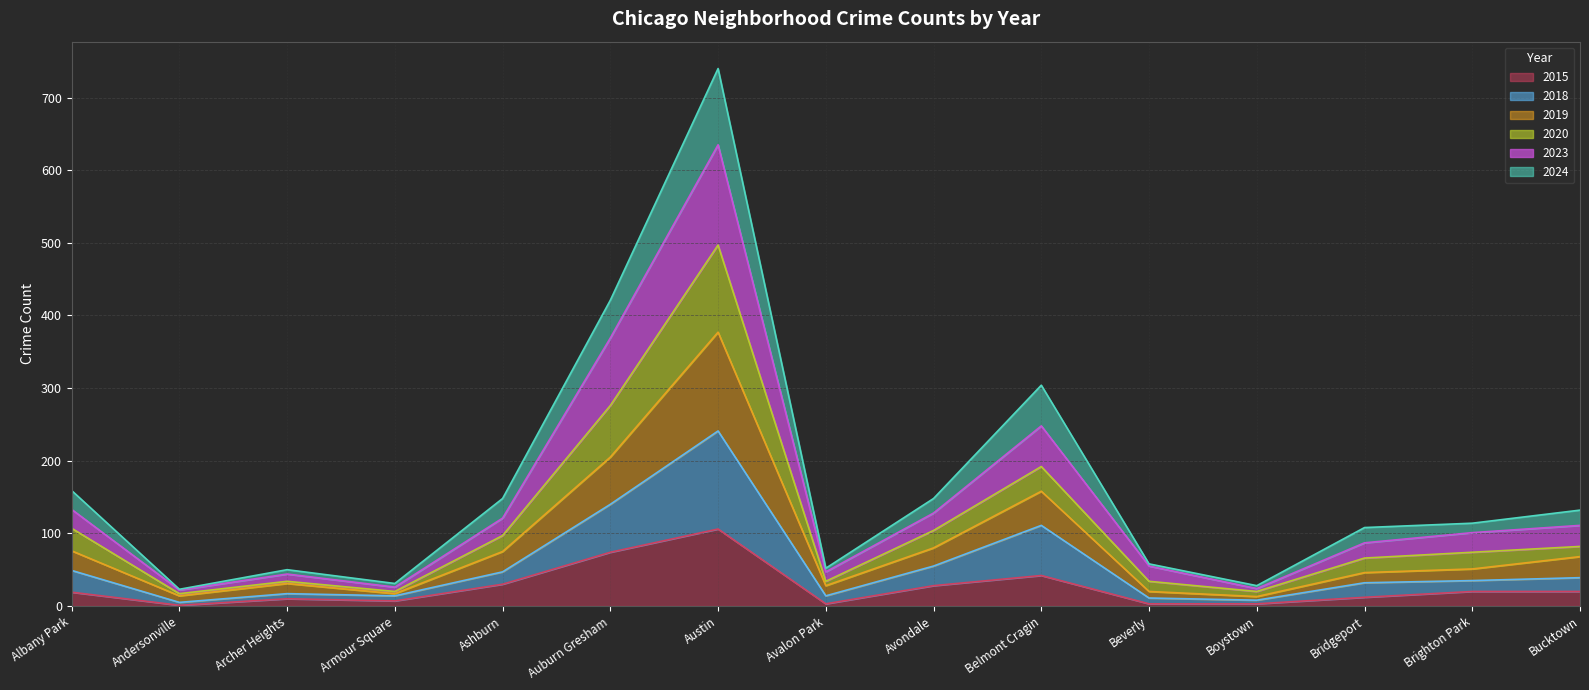

Where does the 2024 series first go above 114?

Albany Park